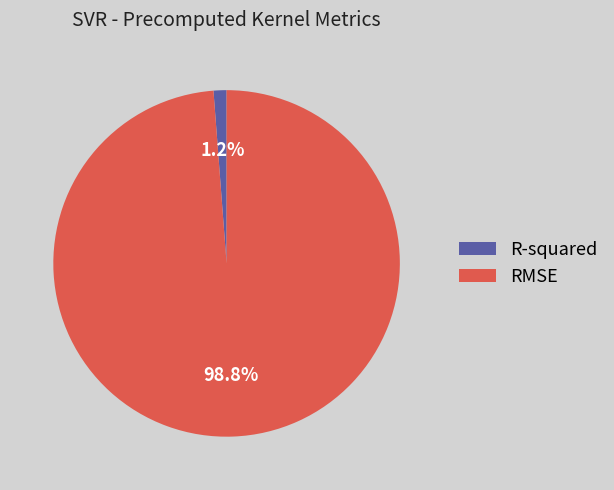

To the nearest percent, what is the difference between the RMSE and R-squared slice percentages?

98%